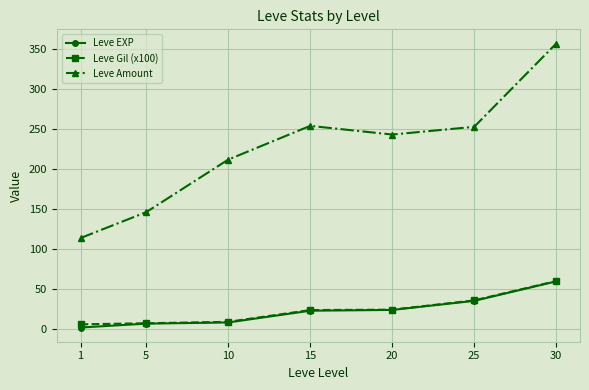

Which series has the widest spread of values?

Leve Amount